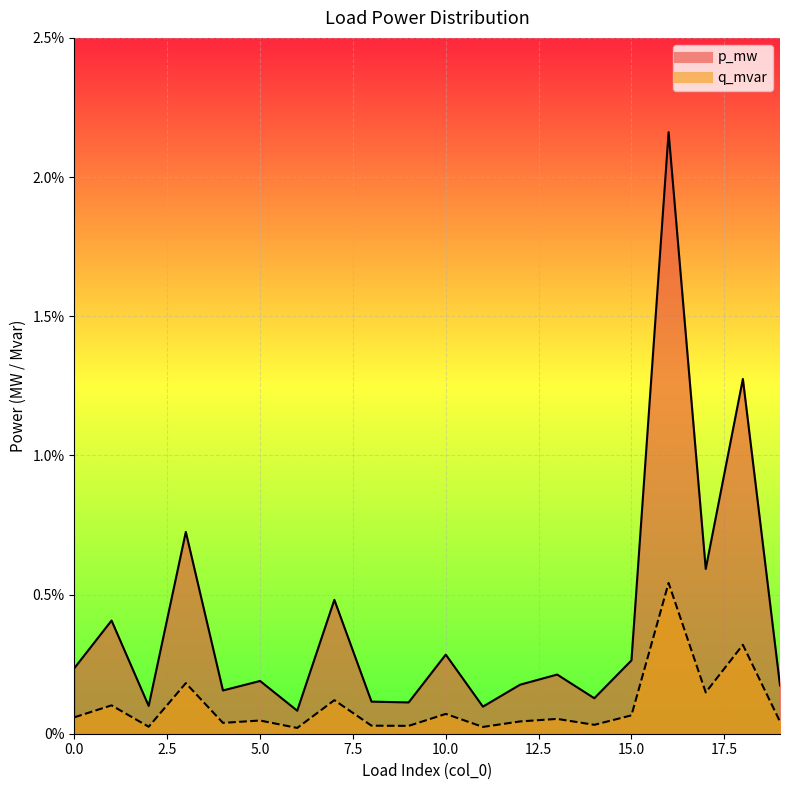

True or false: p_mw and q_mvar cross at least once.

False